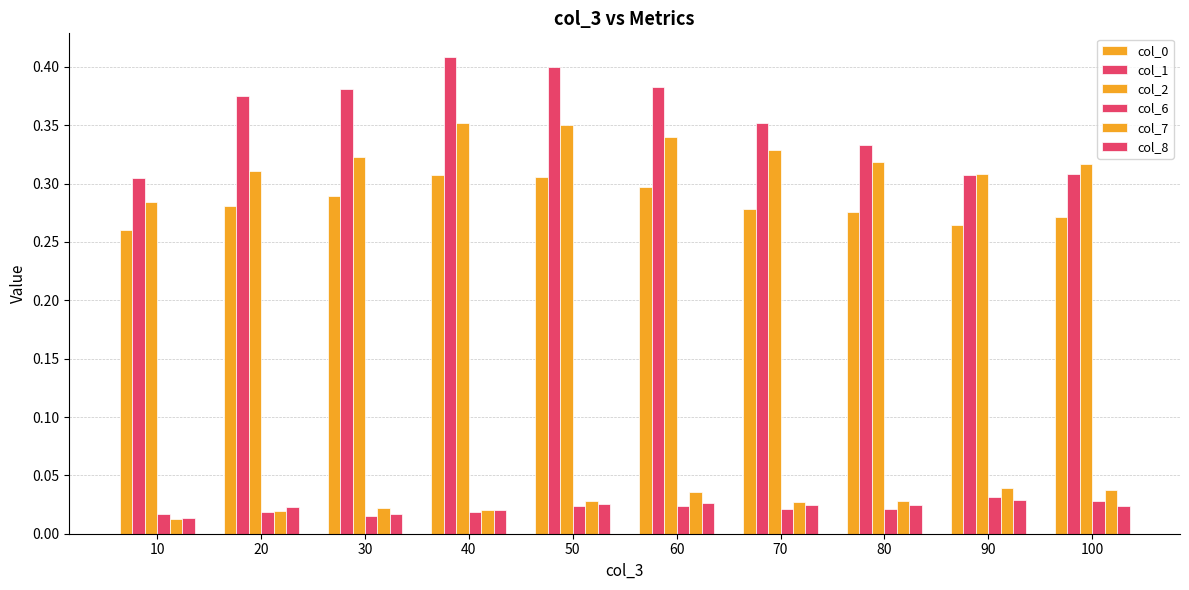

Count the col_0 values in the range 0 to 1.

10